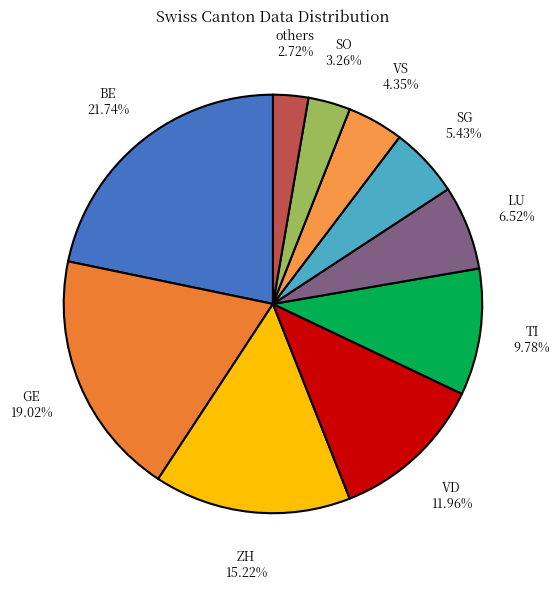

Is there any slice that represents more than half of the pie?

No